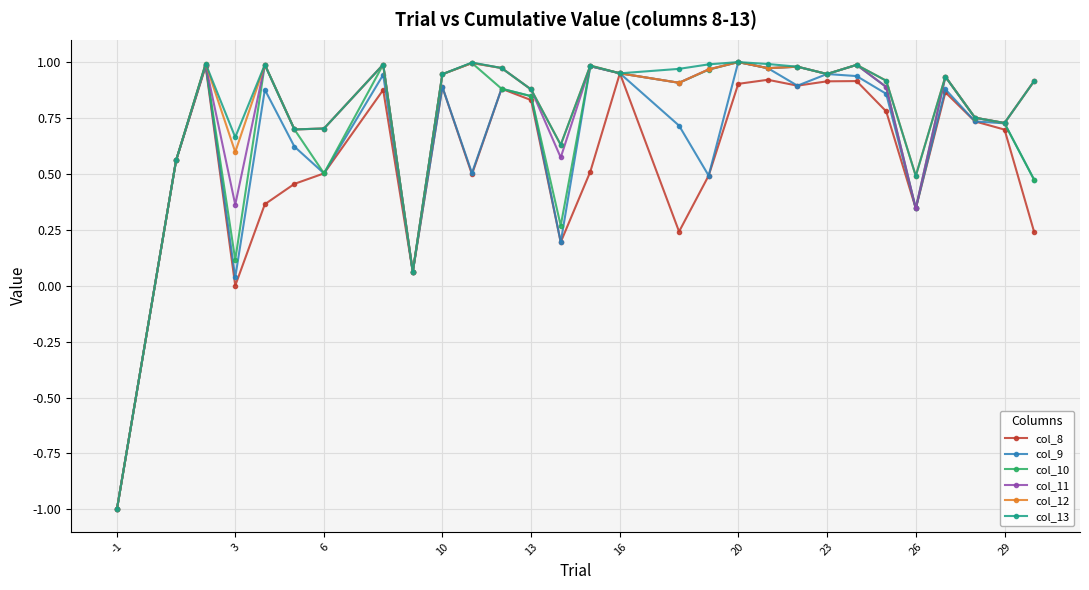

What is the smallest value displayed?

-1.0